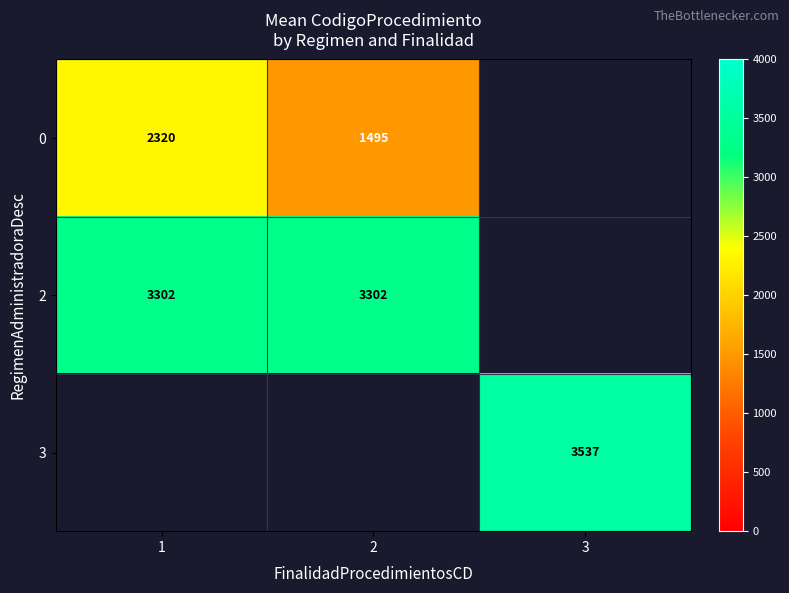

At how many categories does at least one series exceed 2027?

3